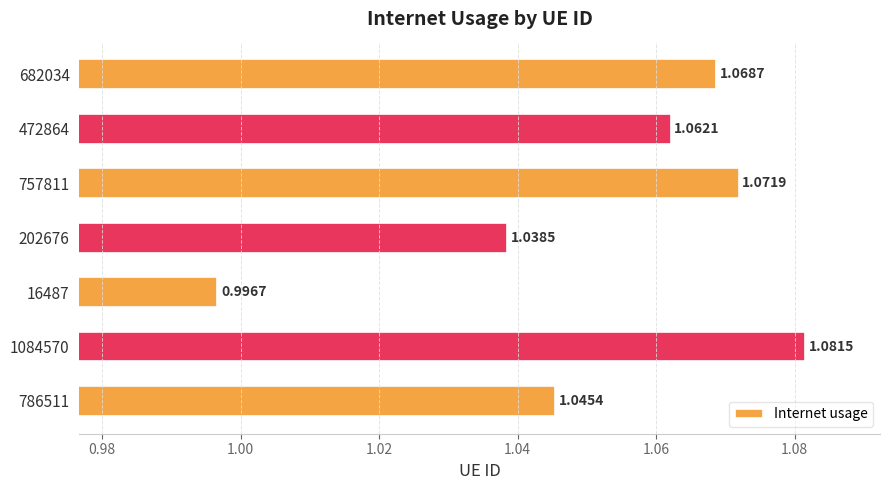

Which has a higher value, 757811 or 786511?

757811